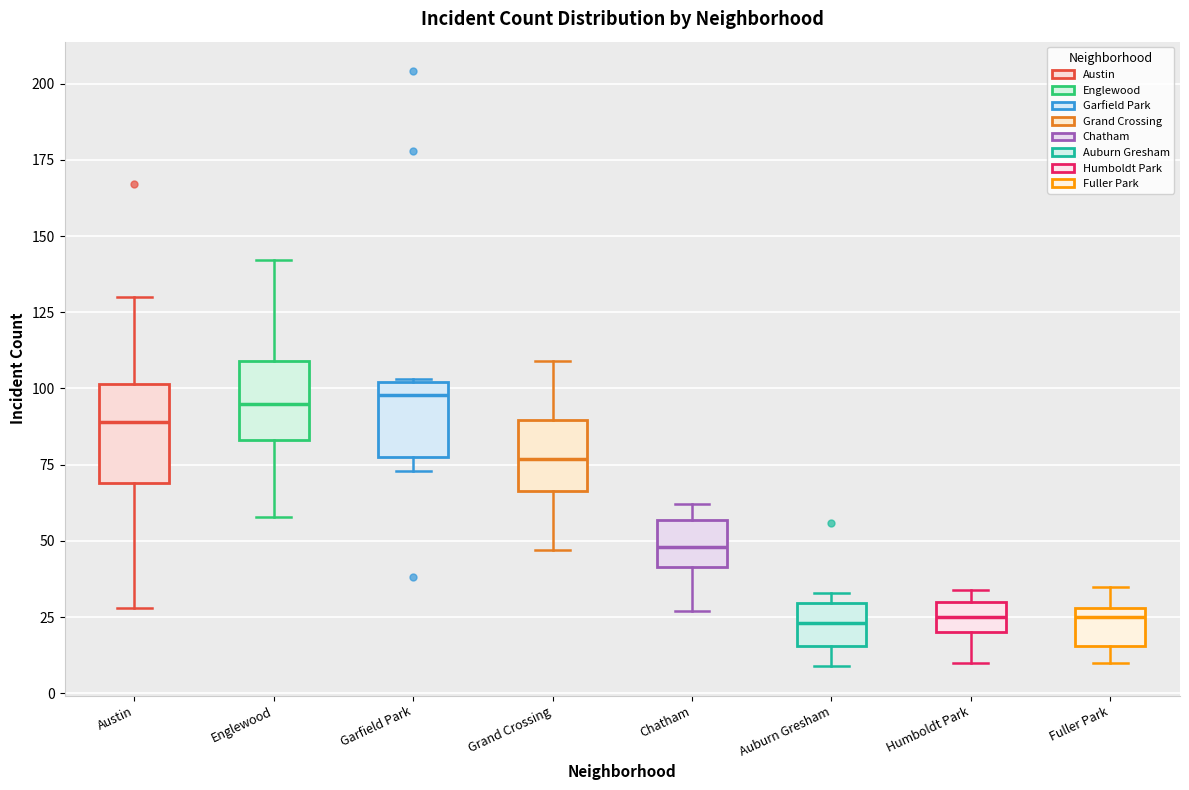

Where does the upper whisker of the box for Austin end on the y-axis? The values are not printed on the chart, so give them approximately, as read against the axis.

130